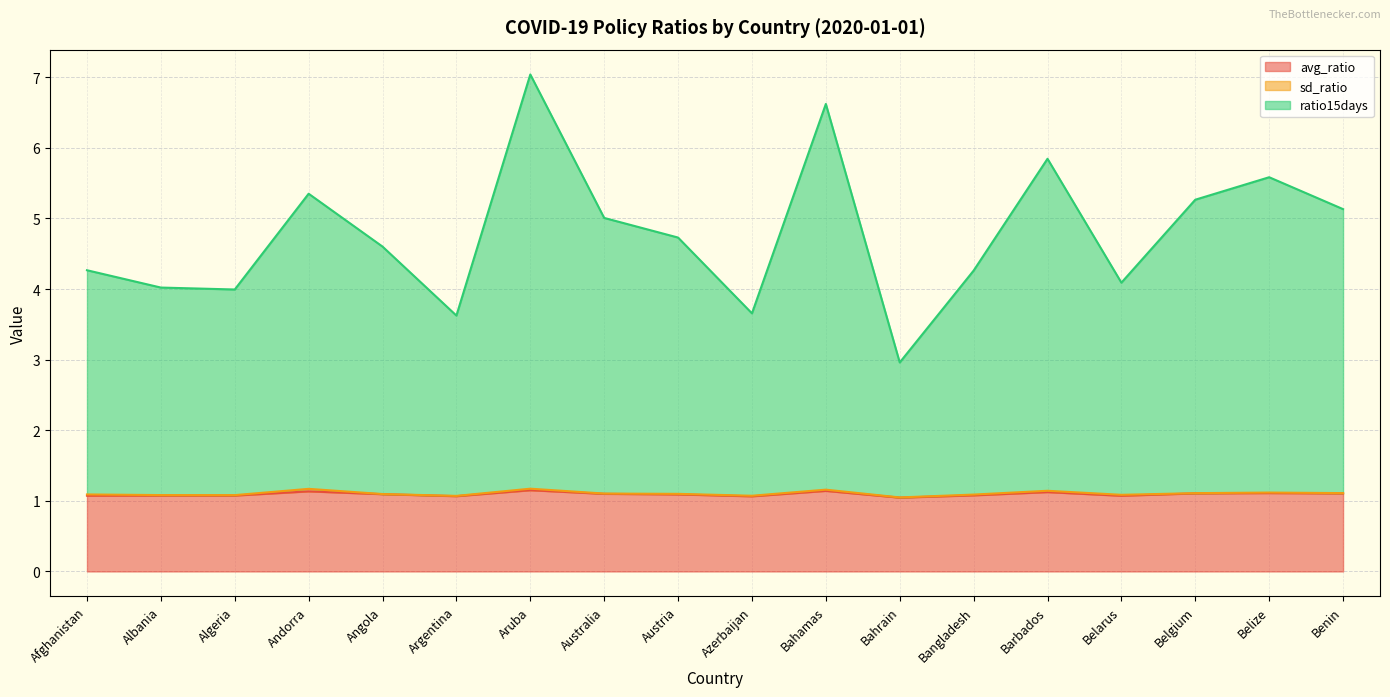

What is the lowest value of the avg_ratio series?

1.0